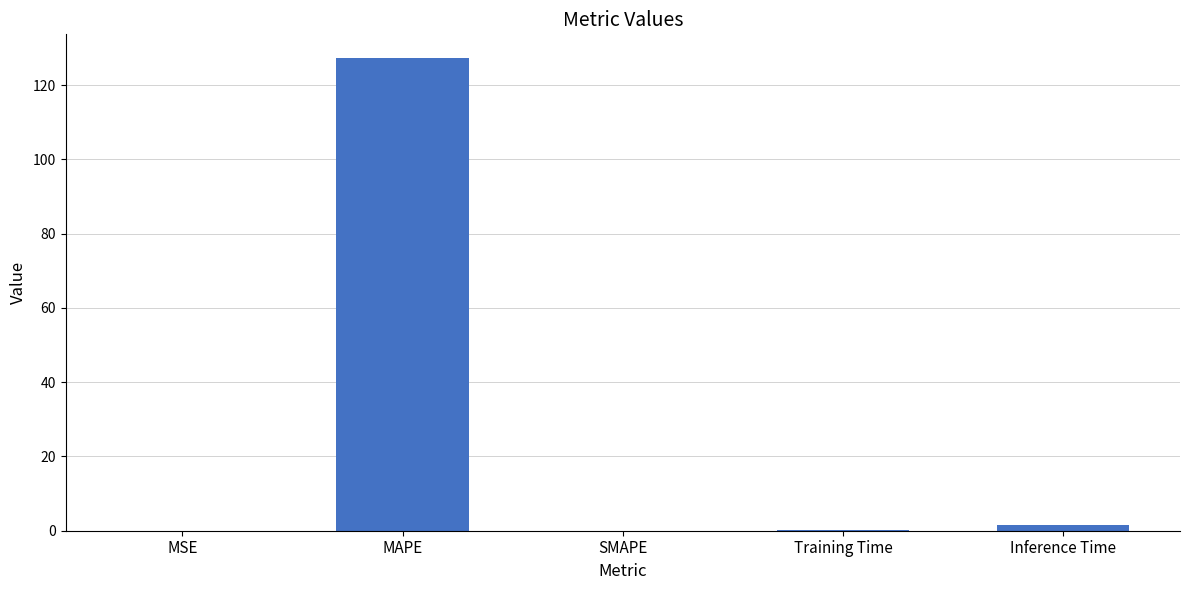

True or false: the data shows 209.1 at MAPE.

False